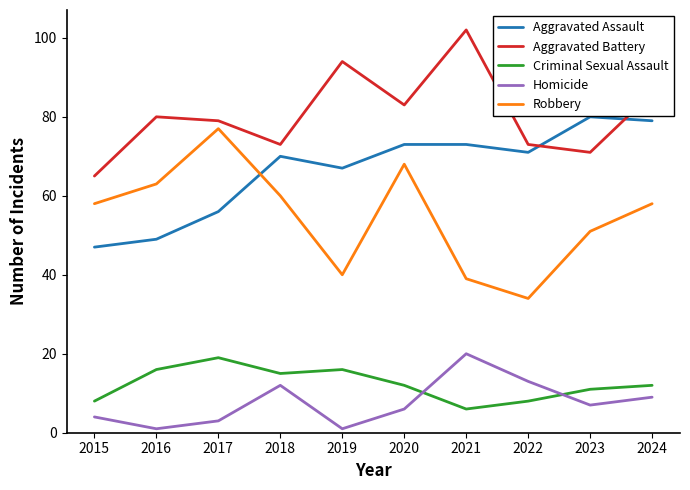

What are all the series names shown in the legend?

Aggravated Assault, Aggravated Battery, Criminal Sexual Assault, Homicide, Robbery